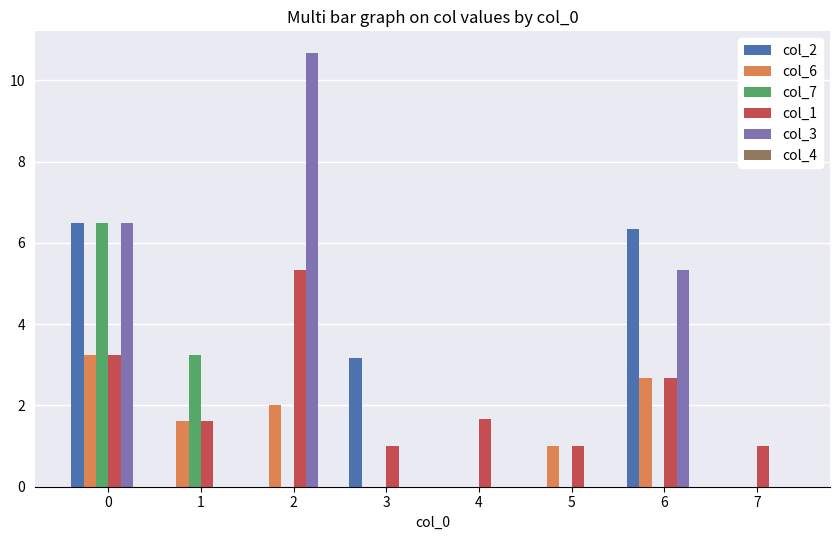

True or false: col_7 has a value of 2.2 at 7.

False